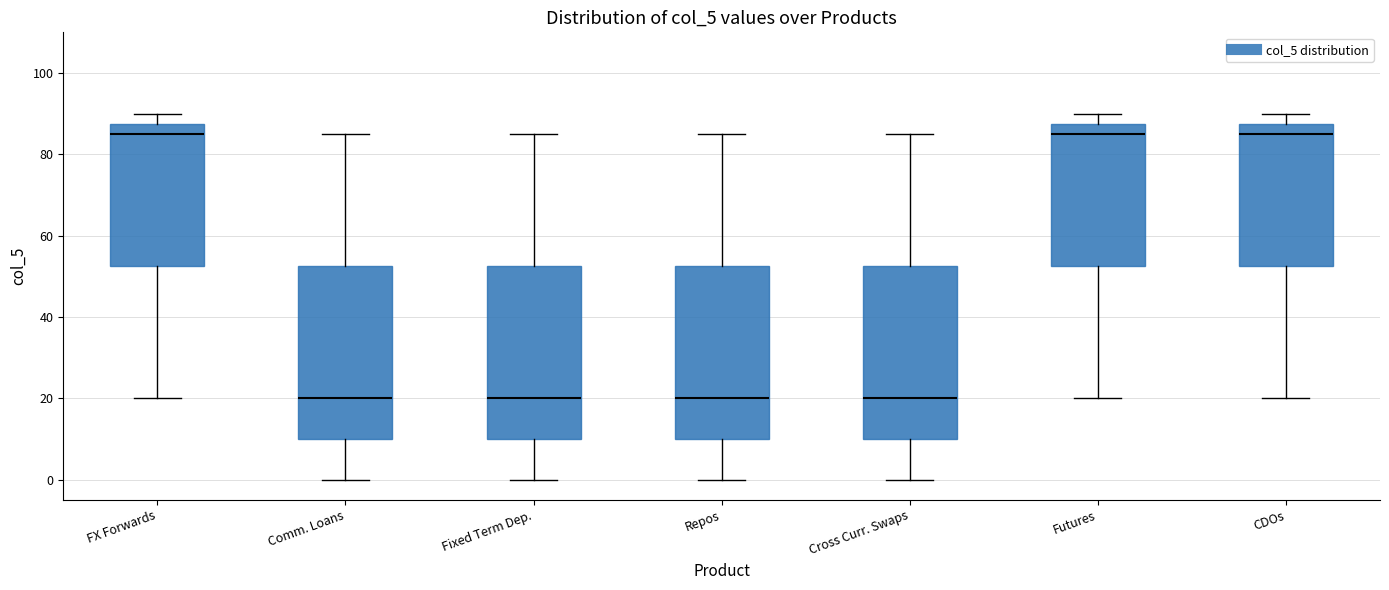

Where does the lower whisker of the box for Repos end on the y-axis? The values are not printed on the chart, so give them approximately, as read against the axis.

0